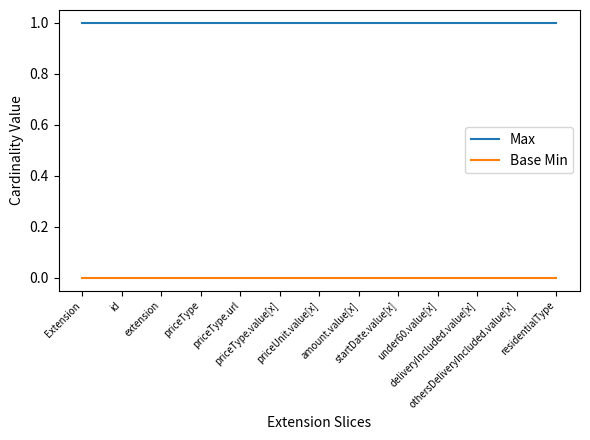

What are all the series names shown in the legend?

Max, Base Min